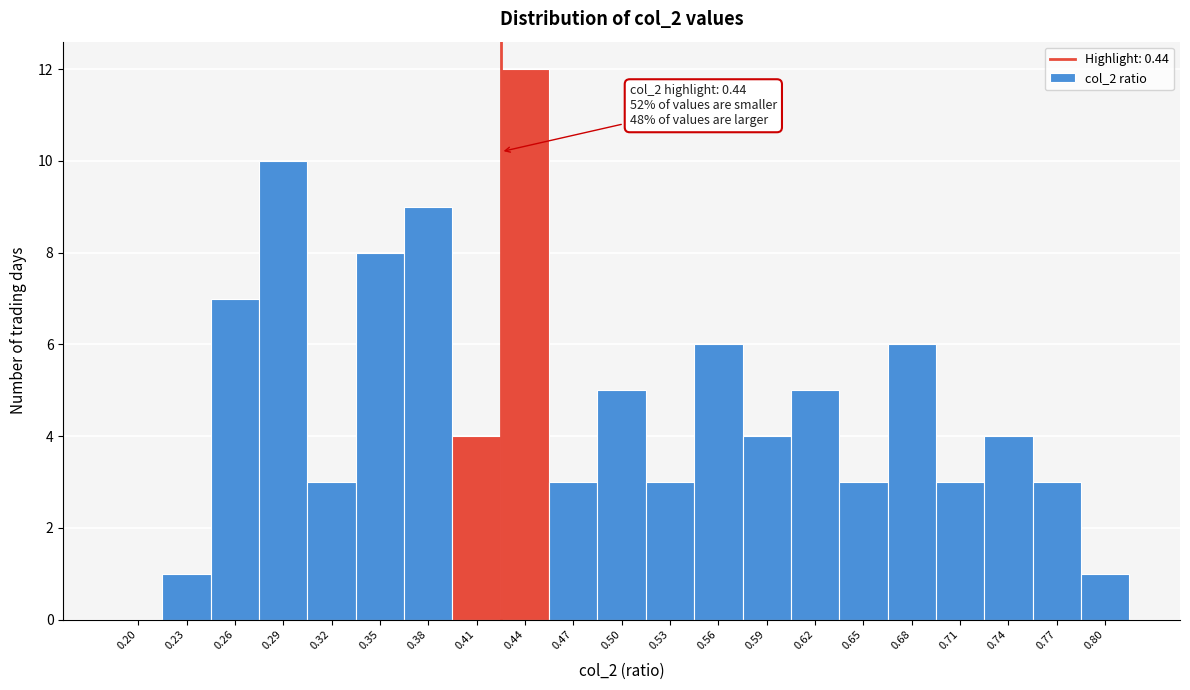

Reading right to left, list all the values displayed in this chart.

0.80=1	0.77=3	0.74=4	0.71=3	0.68=6	0.65=3	0.62=5	0.59=4	0.56=6	0.53=3	0.50=5	0.47=3	0.44=12	0.41=4	0.38=9	0.35=8	0.32=3	0.29=10	0.26=7	0.23=1	0.20=0